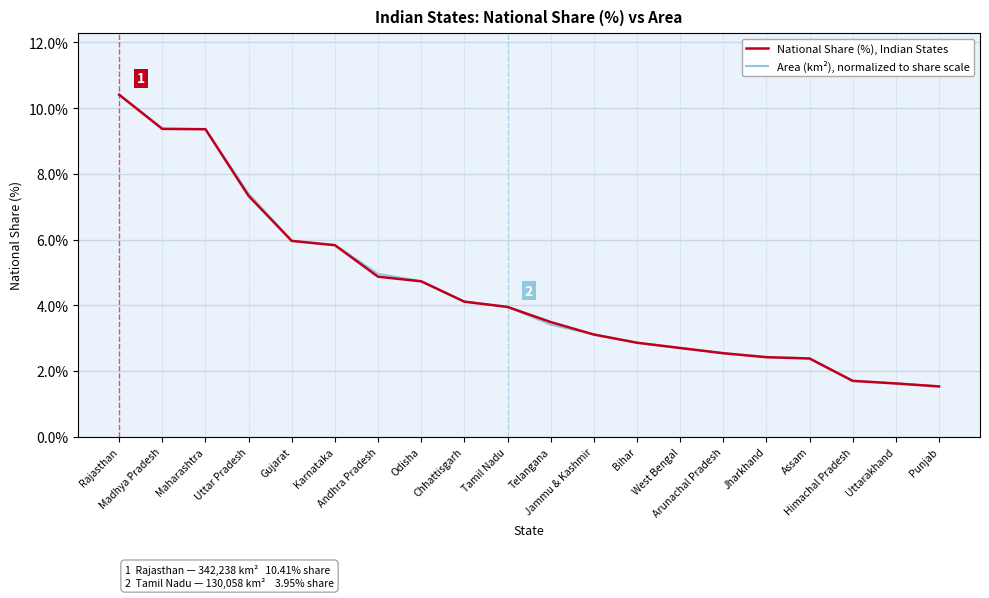

Reading left to right, extract all data points from this chart.

National Share (%), Indian States: 10.4	9.4	9.4	7.3	6.0	5.8	4.9	4.7	4.1	4.0	3.5	3.1	2.9	2.7	2.5	2.4	2.4	1.7	1.6	1.5
Area (km²), normalized to share scale: 10.4	9.4	9.4	7.4	6.0	5.8	5.0	4.7	4.1	4.0	3.4	3.1	2.9	2.7	2.5	2.4	2.4	1.7	1.6	1.5